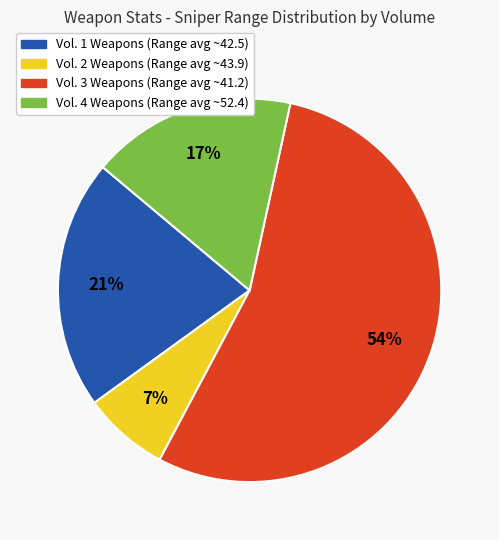

To the nearest percent, what is the difference between the largest and smallest slice percentages?

47%